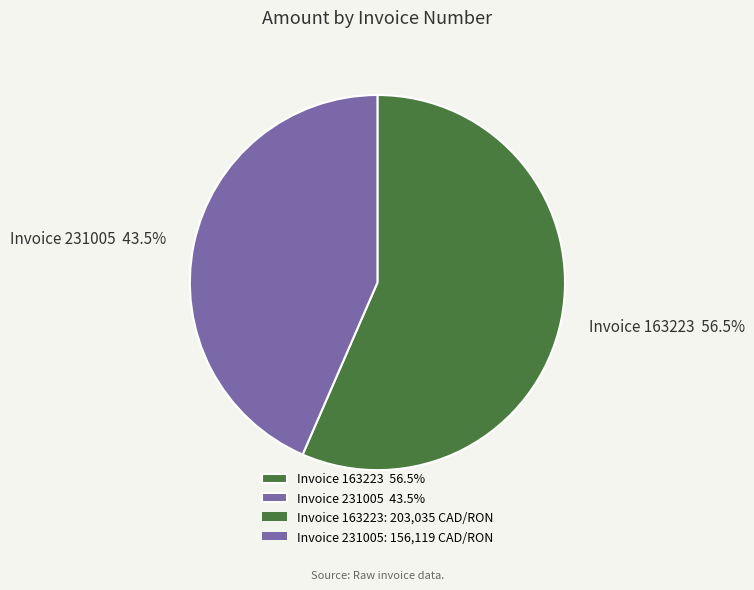

Between Invoice 163223 56.5% and Invoice 231005 43.5%, which is larger?

Invoice 163223 56.5%